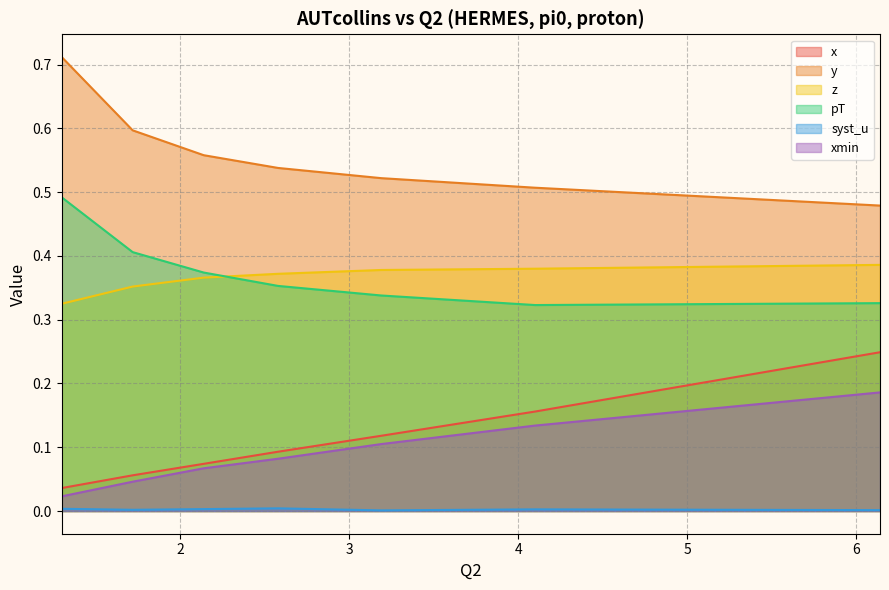

True or false: x has more than 0 points higher than both neighbors.

False